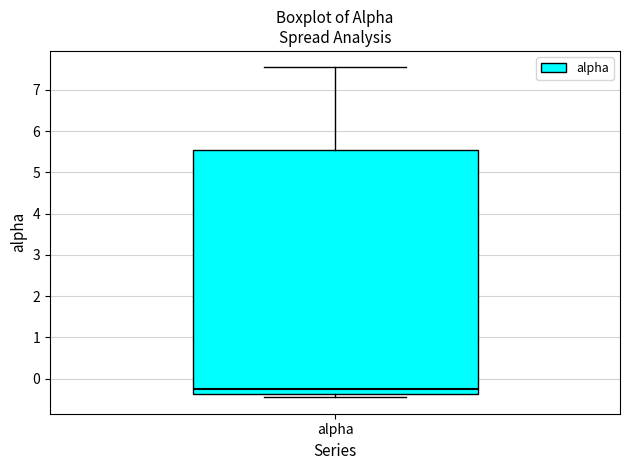

Where does the upper whisker of the box for alpha end on the y-axis? The values are not printed on the chart, so give them approximately, as read against the axis.

7.5